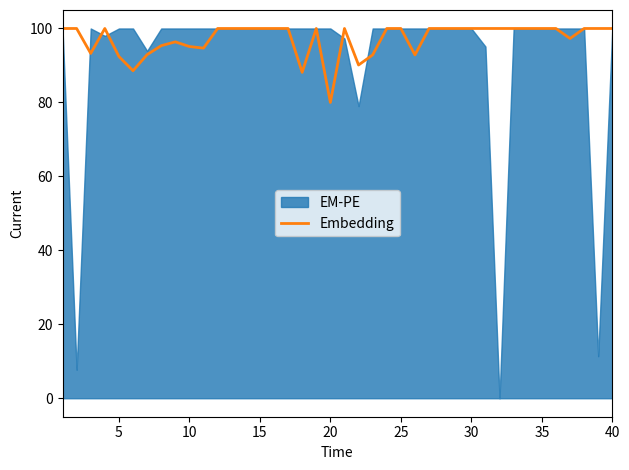

Reading right to left, list all the values displayed in this chart.

100.0	100.0	100.0	97.3	100.0	100.0	100.0	100.0	100.0	100.0	100.0	100.0	100.0	100.0	92.9	100.0	100.0	92.9	90.1	100.0	80.0	100.0	88.1	100.0	100.0	100.0	100.0	100.0	100.0	94.7	95.1	96.4	95.3	92.9	88.6	92.4	100.0	93.3	100.0	100.0